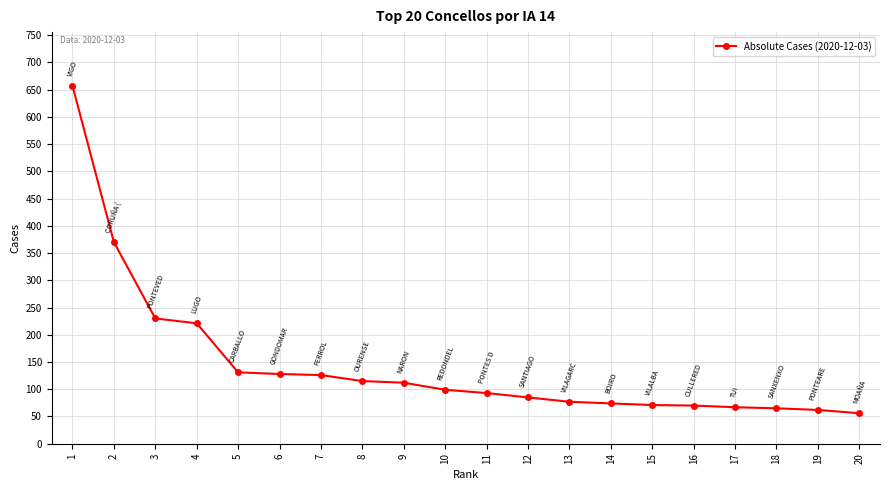

At which category does the chart reach its peak across all series?

1